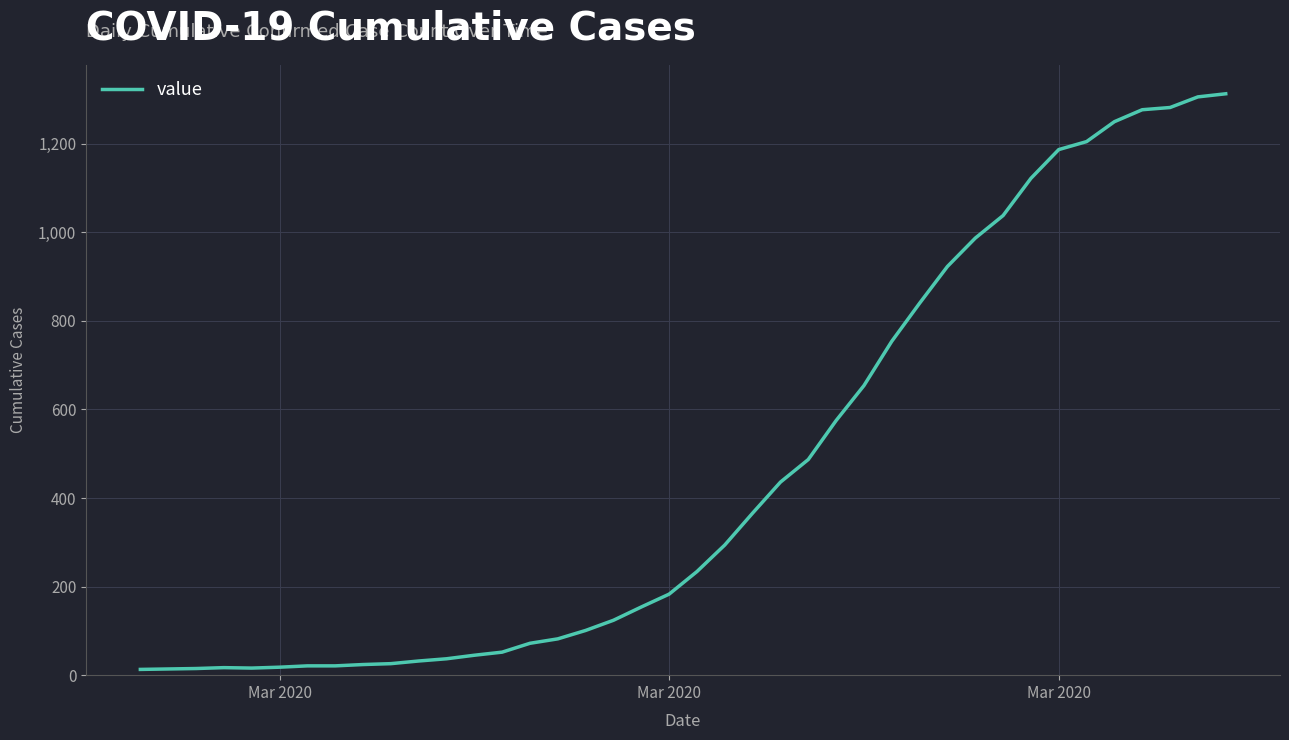

What is the greatest value displayed?

1313